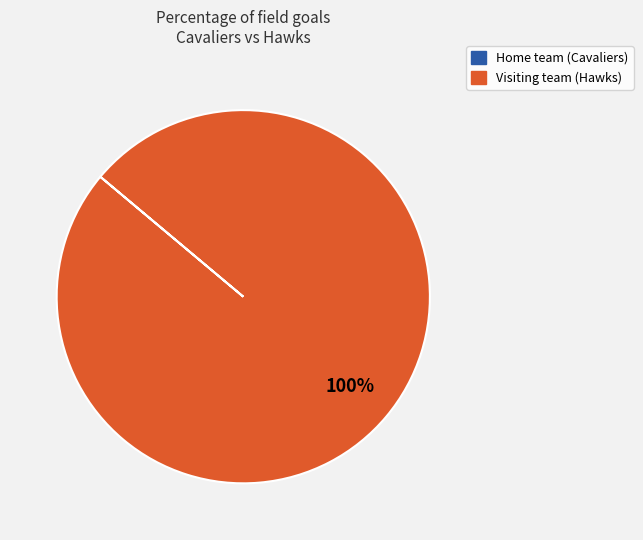

The Visiting team (Hawks) slice represents 100% of the pie. True or false?

True